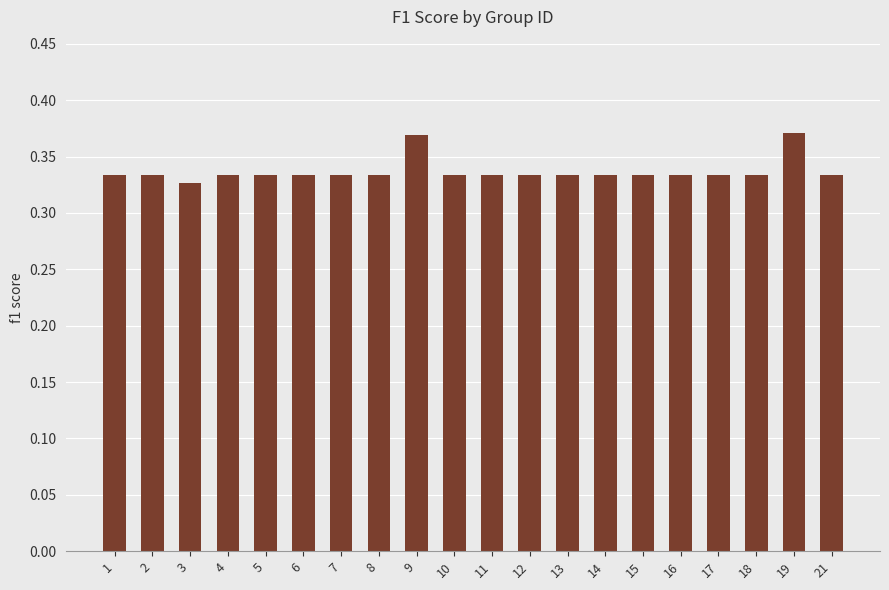

What is the sum of all values?

6.7